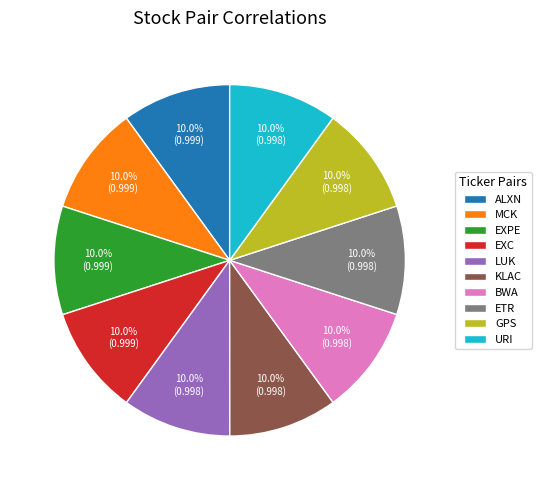

To the nearest percent, what portion does EXPE represent?

10%